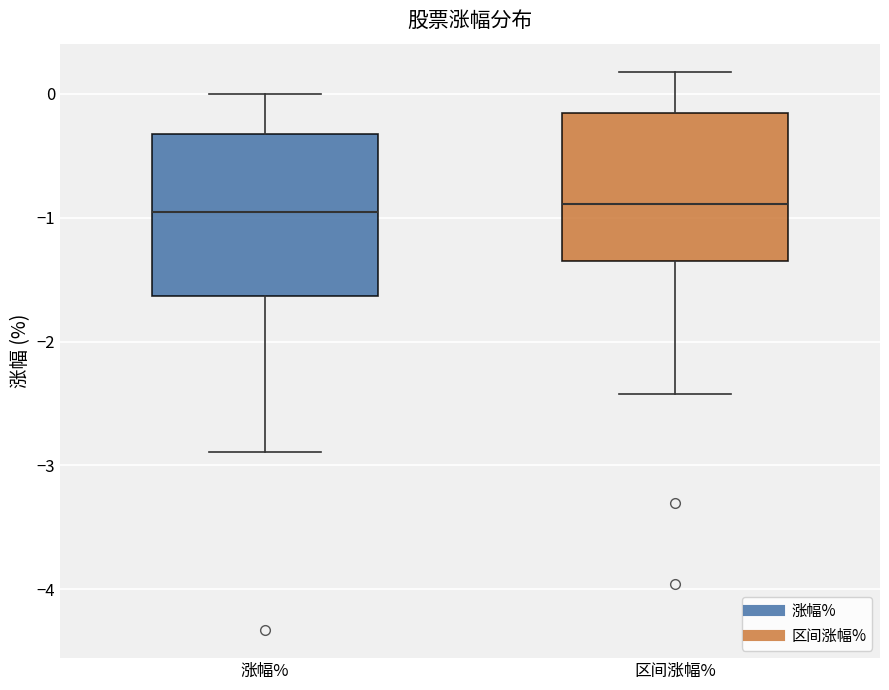

Reading left to right, read every box against the y-axis: the position of its median line, the range the box covers, and the ends of its whiskers. The values are not printed on the chart, so give them approximately, as read against the axis.

涨幅%: median -1.0, box -1.6 to -0.3, whiskers -2.9 to 0.0
区间涨幅%: median -0.9, box -1.3 to -0.2, whiskers -2.4 to 0.2